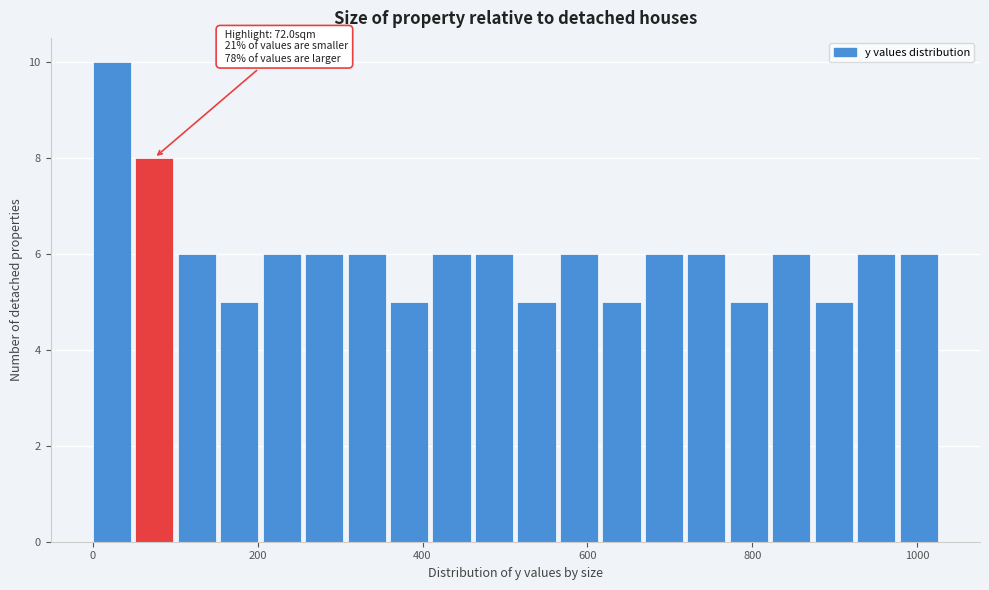

Around what value on the x-axis is the tallest bar? Give the approximate position of its centre, as read against the axis.

20